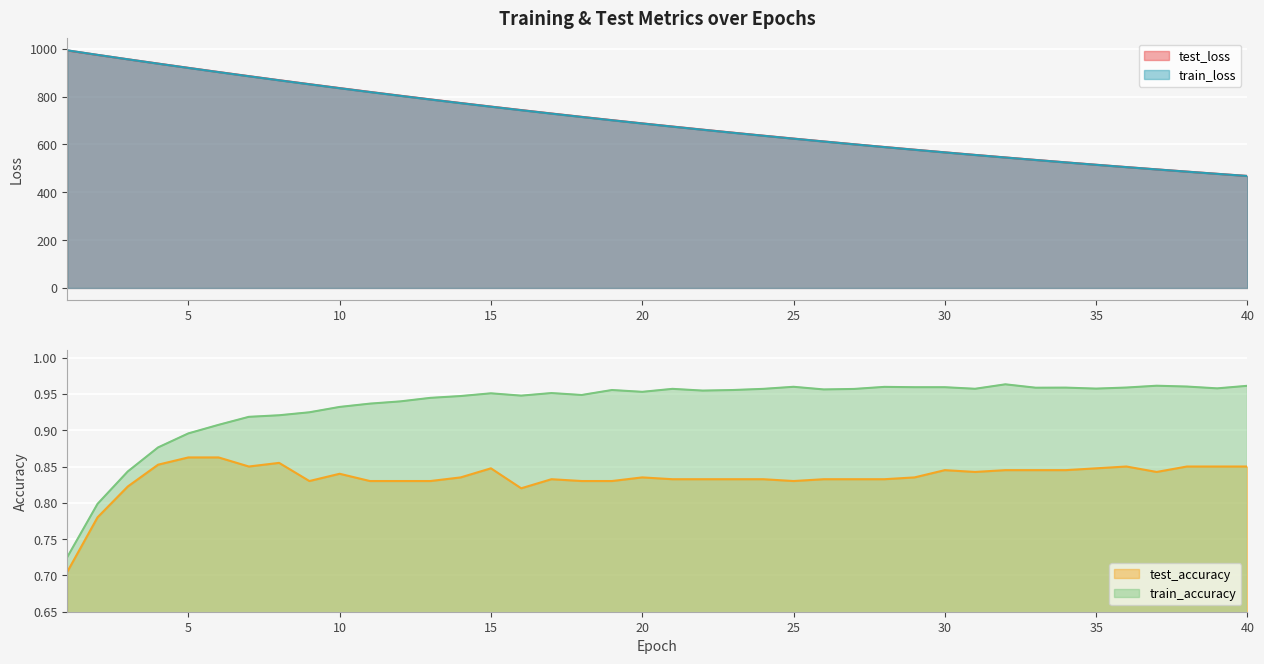

At 36, list the series in order from largest to smallest.

test_loss, train_loss, train_accuracy, test_accuracy